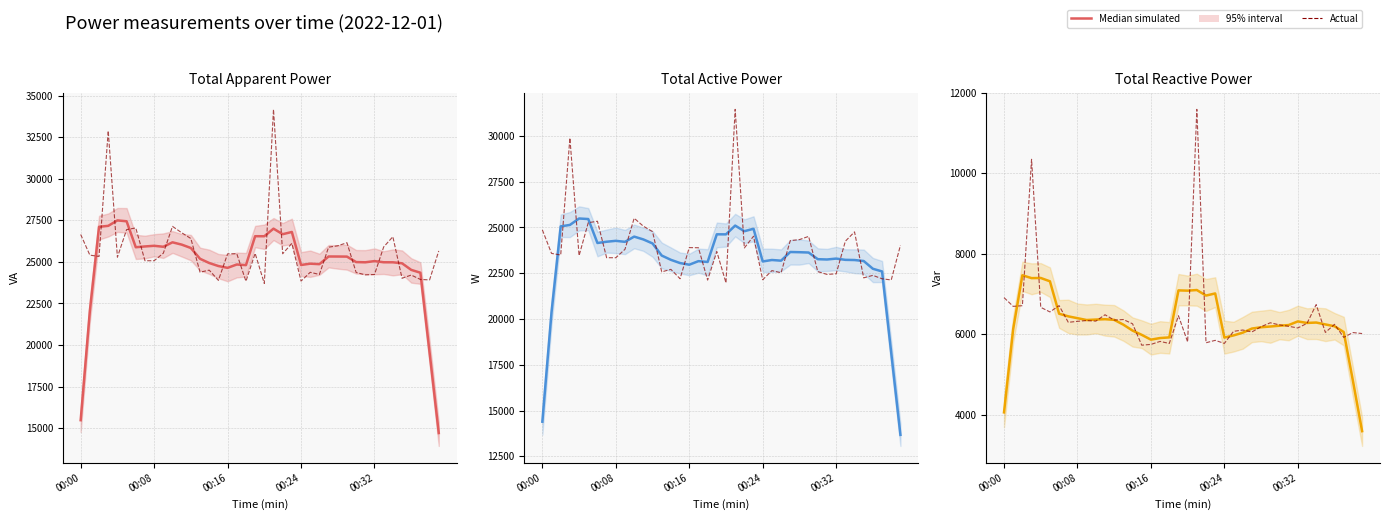

Does the chart display data point markers on the line(s)?

No